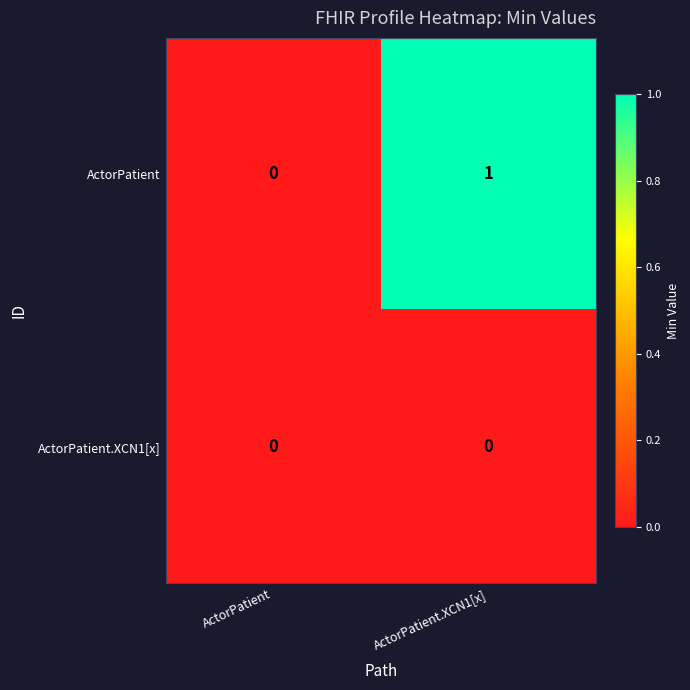

Where is ActorPatient nearest to the value 0?

ActorPatient